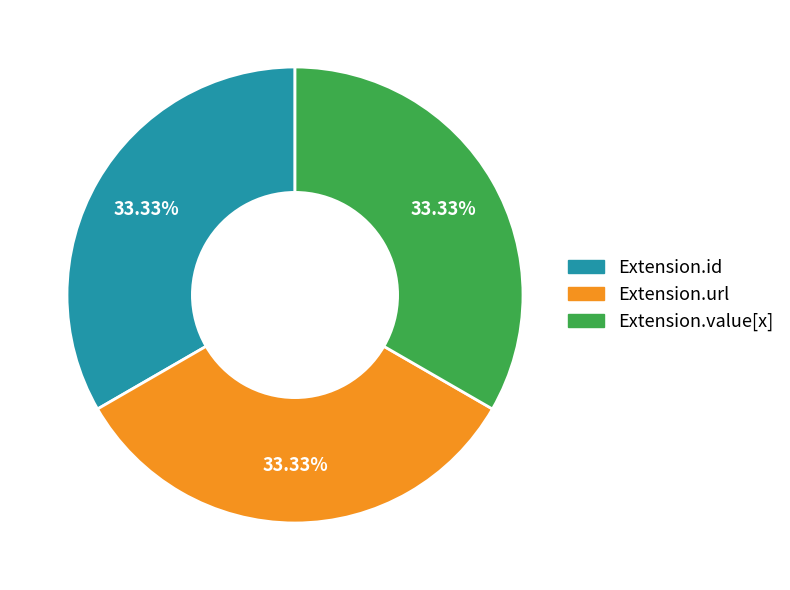

Is there any slice that represents more than half of the pie?

No